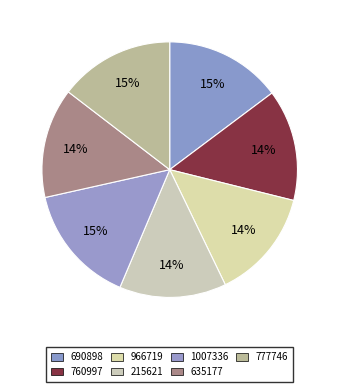

How many segments does this pie chart have?

7